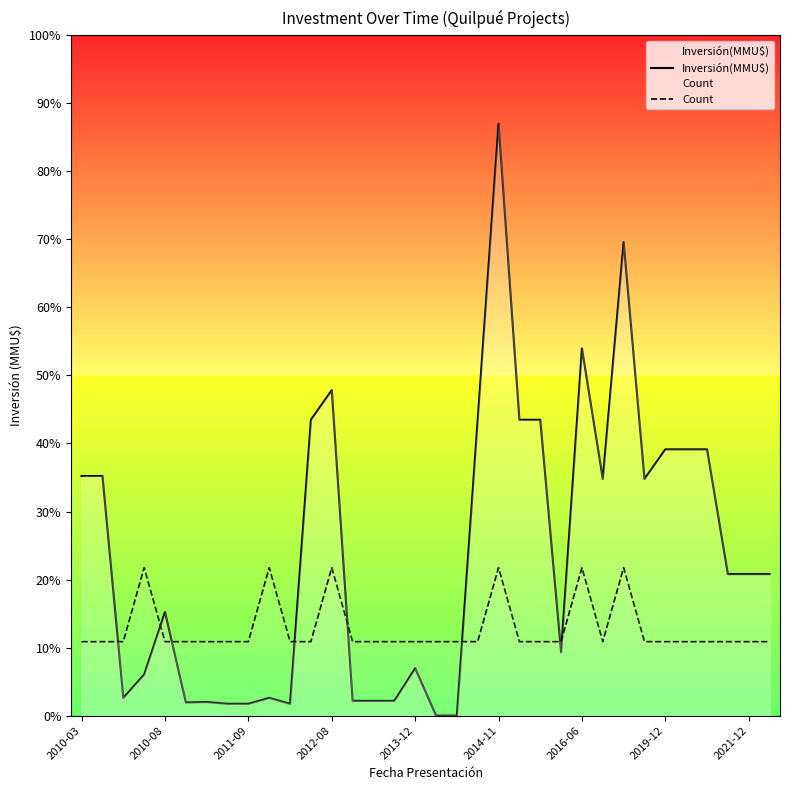

What is the total value across all series at 18?

1251